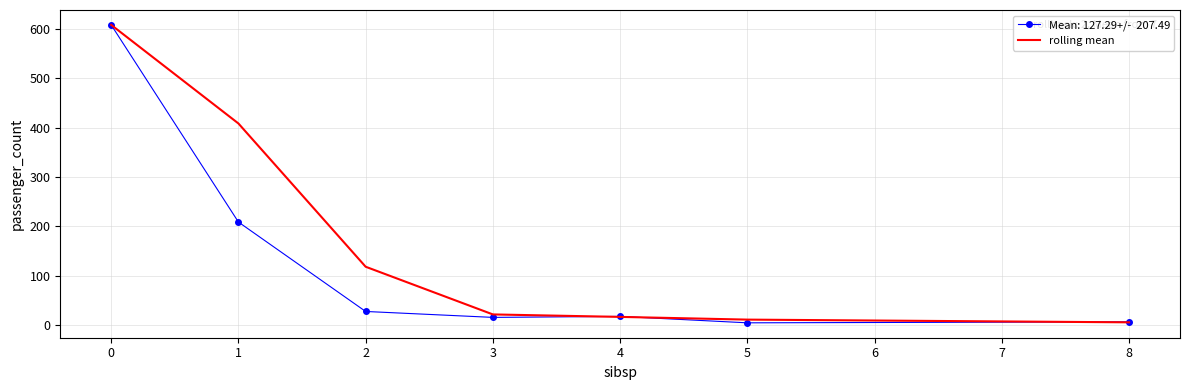

What is the difference between the highest and lowest values at 1?

199.5